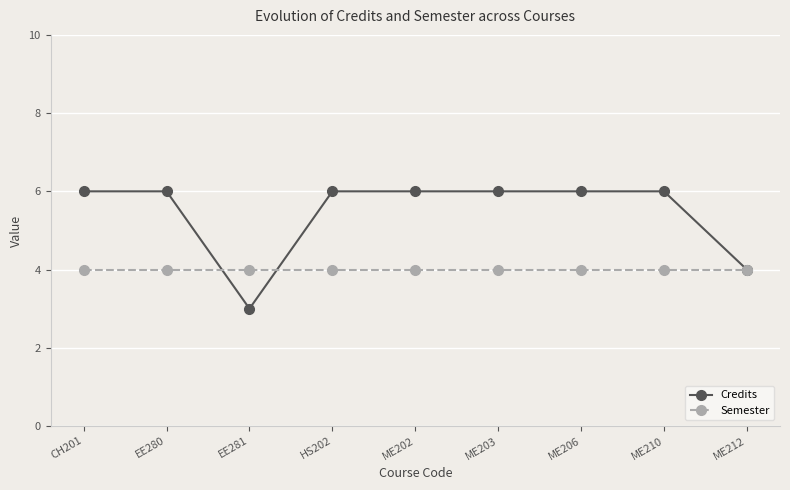

What is the sum of all Semester values?

36